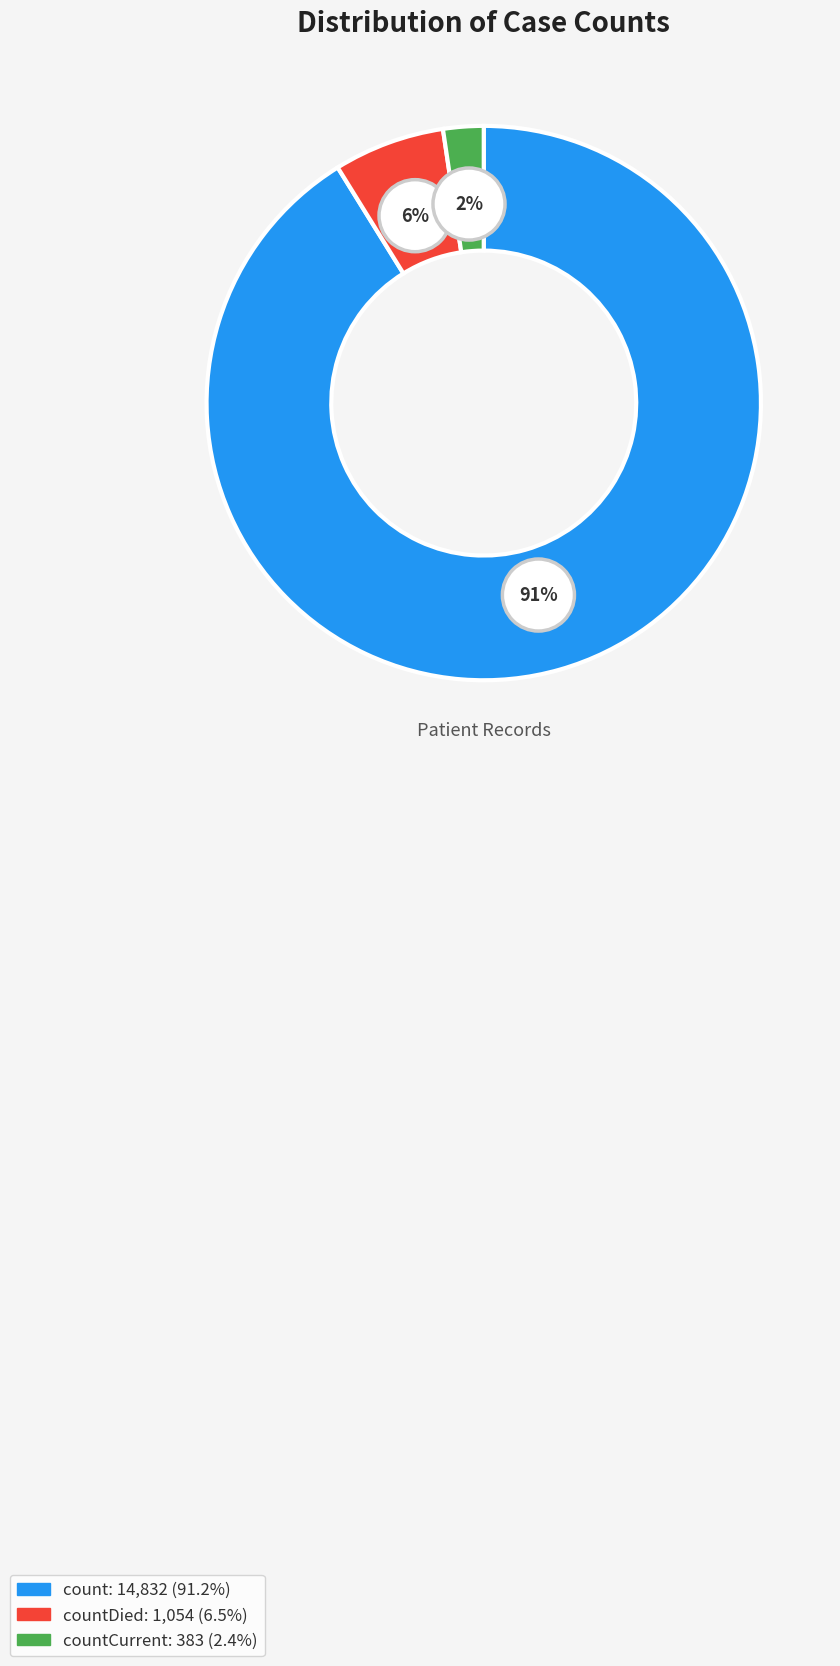

To the nearest percent, what is the difference between the count and countCurrent slice percentages?

89%